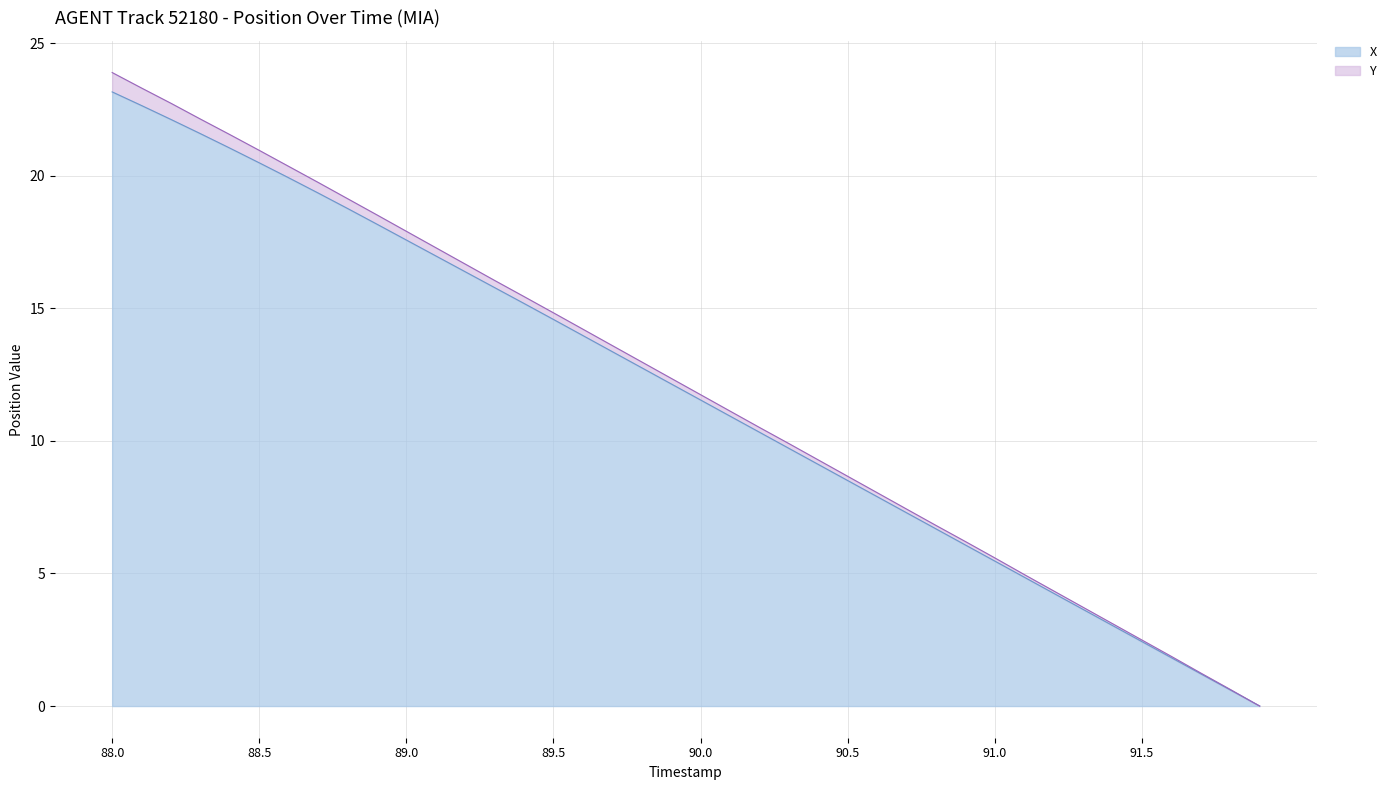

What position from the left is 91.0?

31